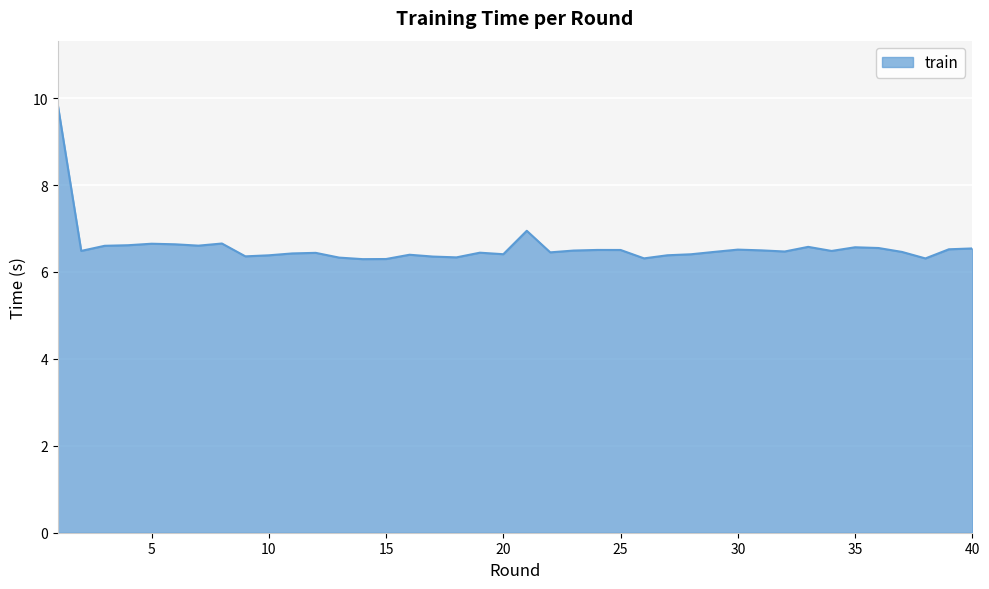

What is the difference between the maximum and minimum values?

3.6